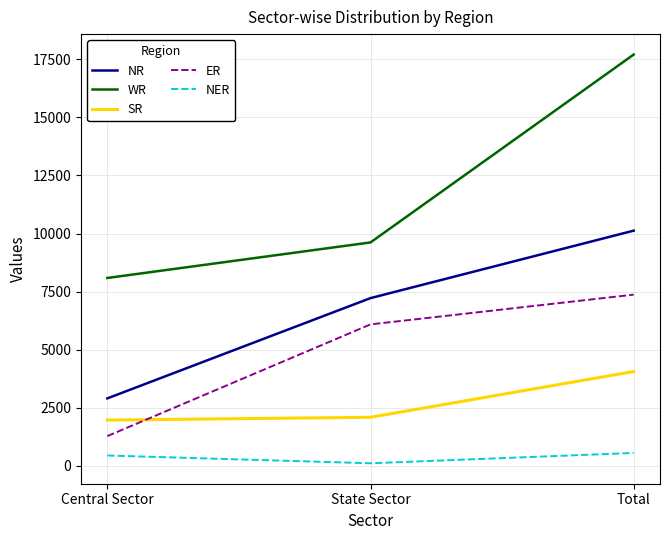

List the labels in order of NR value, smallest first.

Central Sector, State Sector, Total